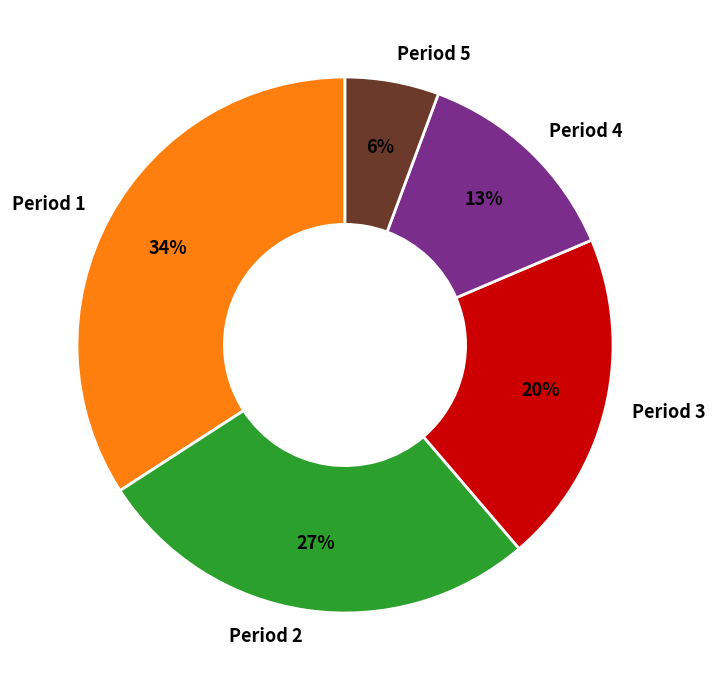

The Period 1 slice represents 34% of the pie. True or false?

True